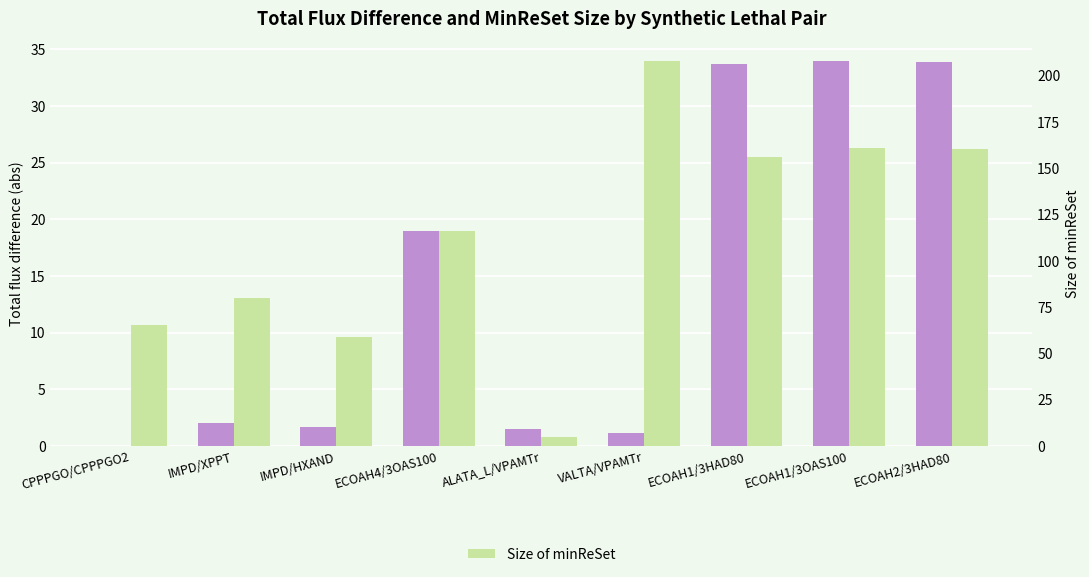

At which category does the chart reach its minimum across all series?

CPPPGO/CPPPGO2